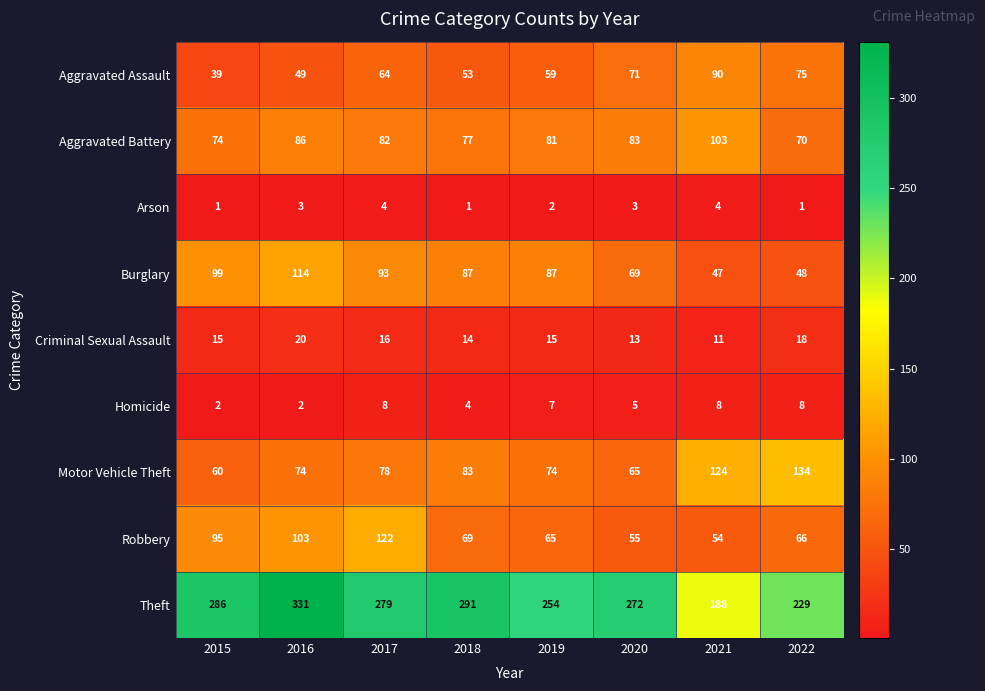

At which label does Robbery reach its peak?

2017